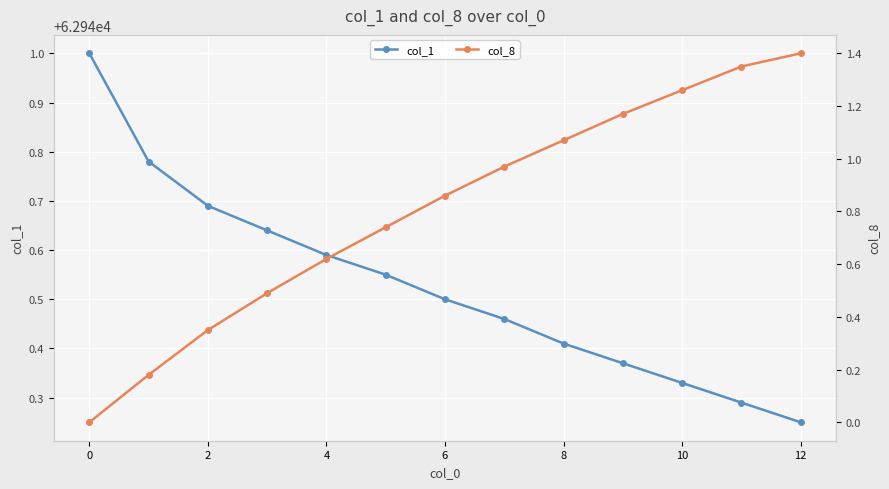

Count the col_1 values in the range 62940 to 62941.

13